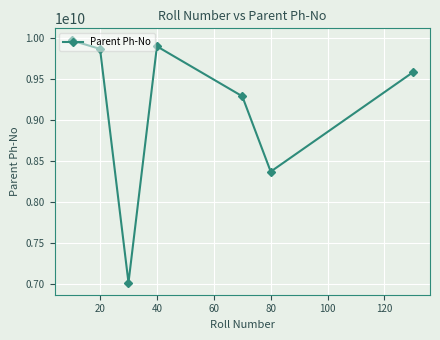

What is the value of the 7th point from the left?

9582566693